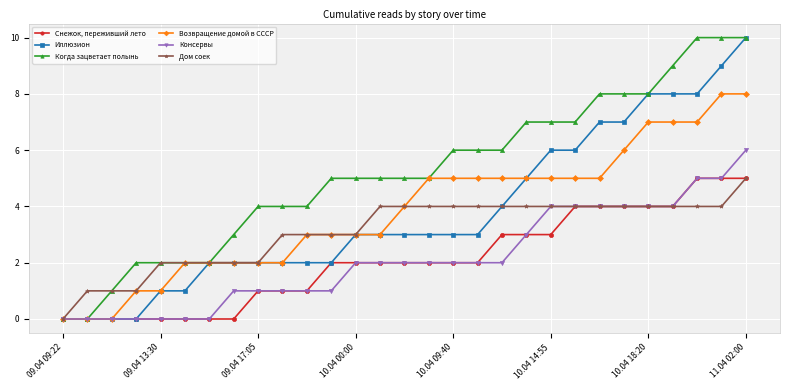

What is the maximum value shown in the chart?

10